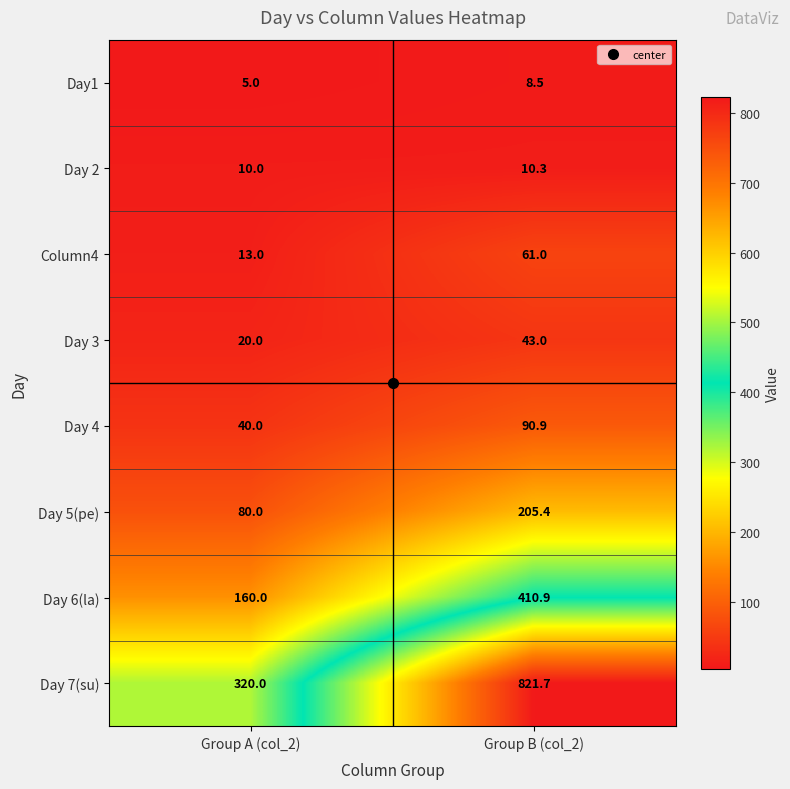

What is the sum of all Day 4 values?

130.9